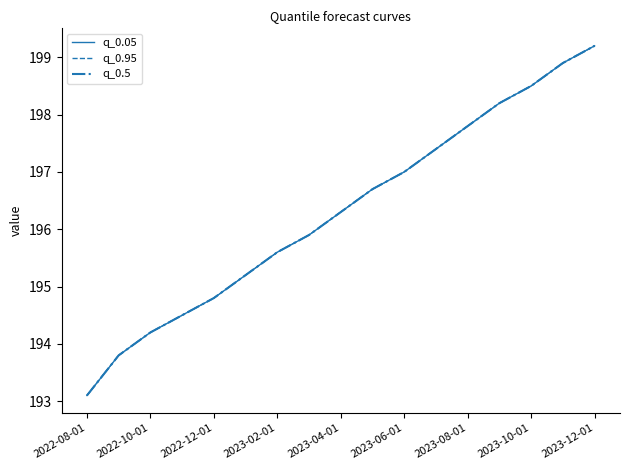

True or false: q_0.5 and q_0.95 intersect in this chart.

False